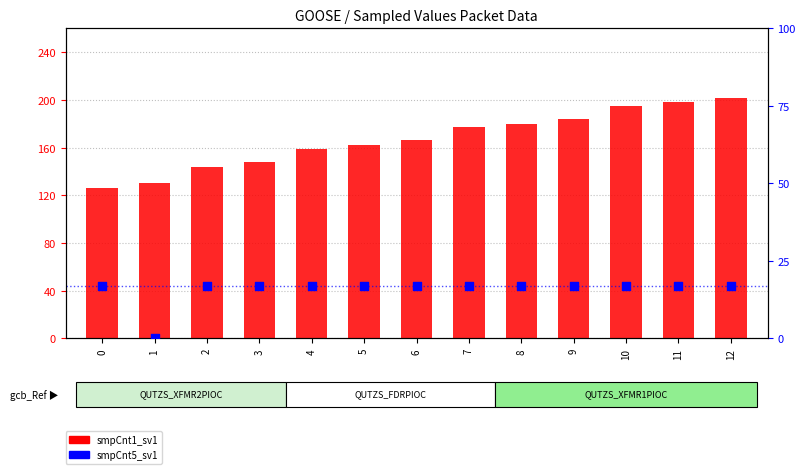

Is the value of smpCnt1_sv1 at 8 greater than the value of smpCnt5_sv1 at 1?

Yes